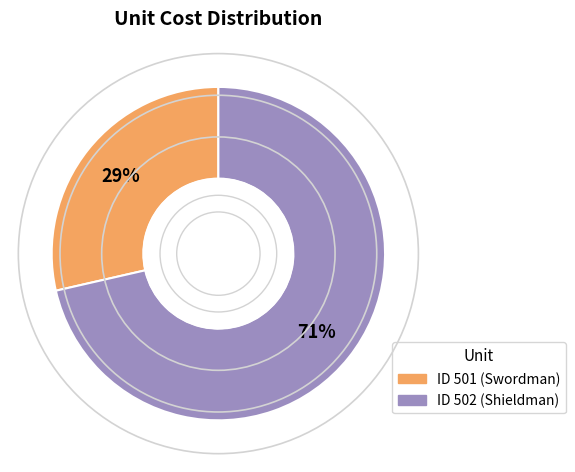

Is there any slice that represents more than half of the pie?

Yes